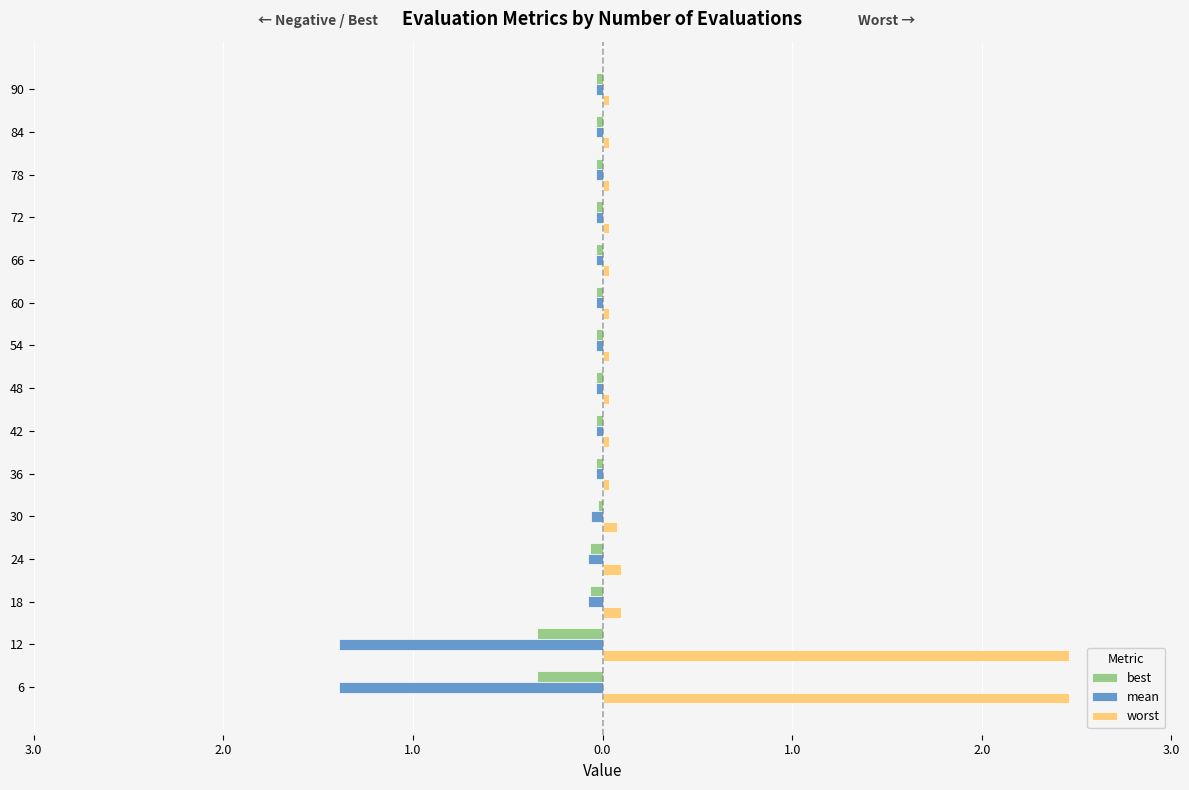

What are all the series names shown in the legend?

best, mean, worst